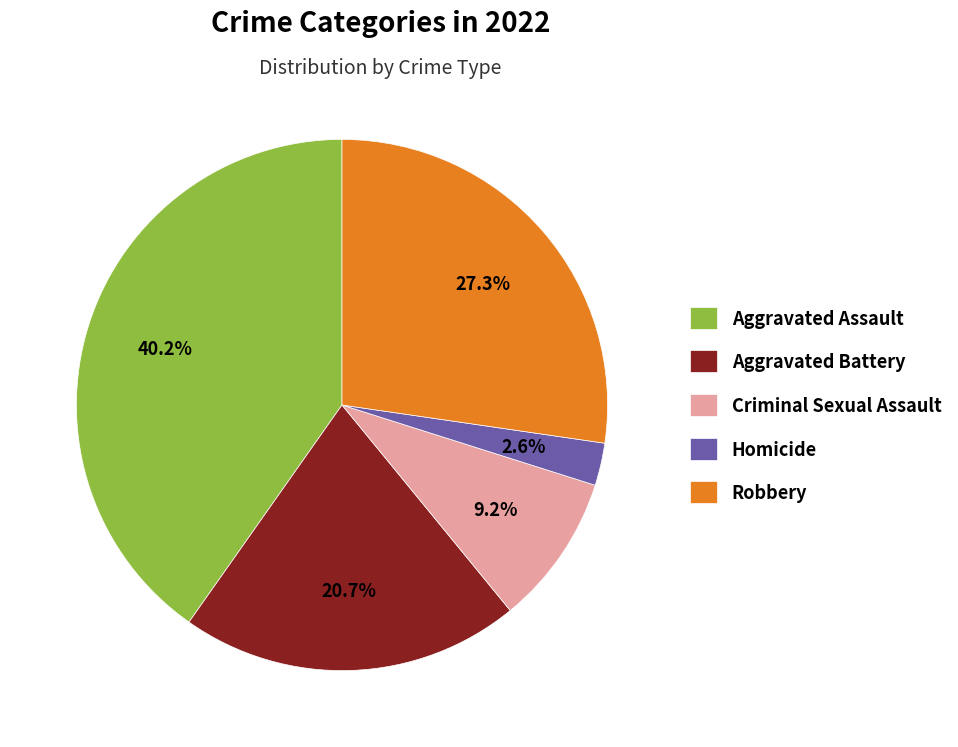

How many segments does this pie chart have?

5